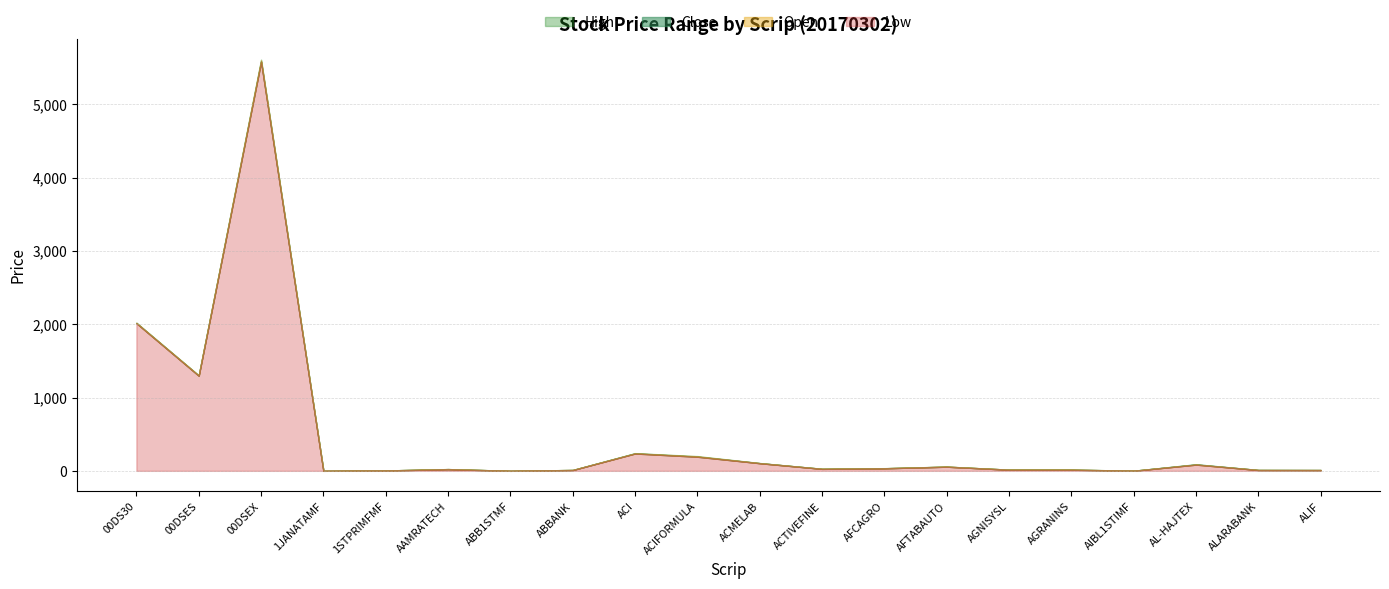

True or false: Open has more than 1 points higher than both neighbors.

True